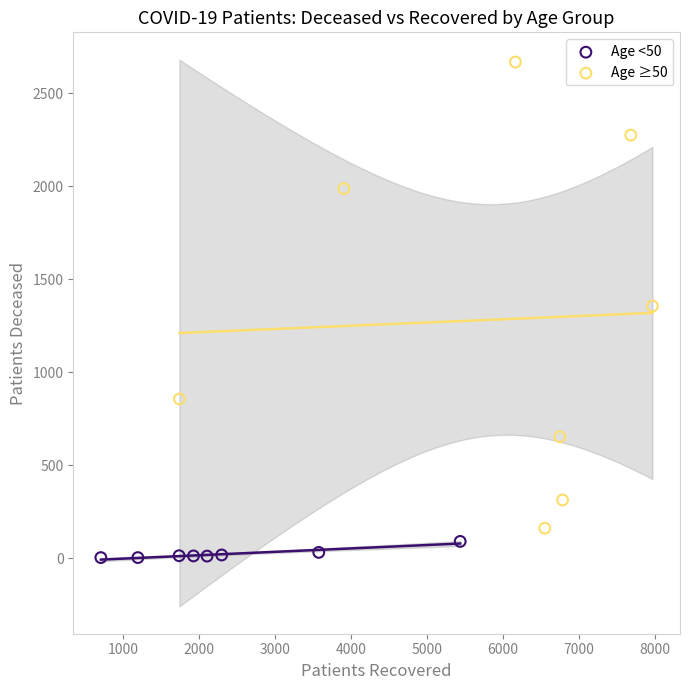

Which series contains the lowest Y value?

Age <50